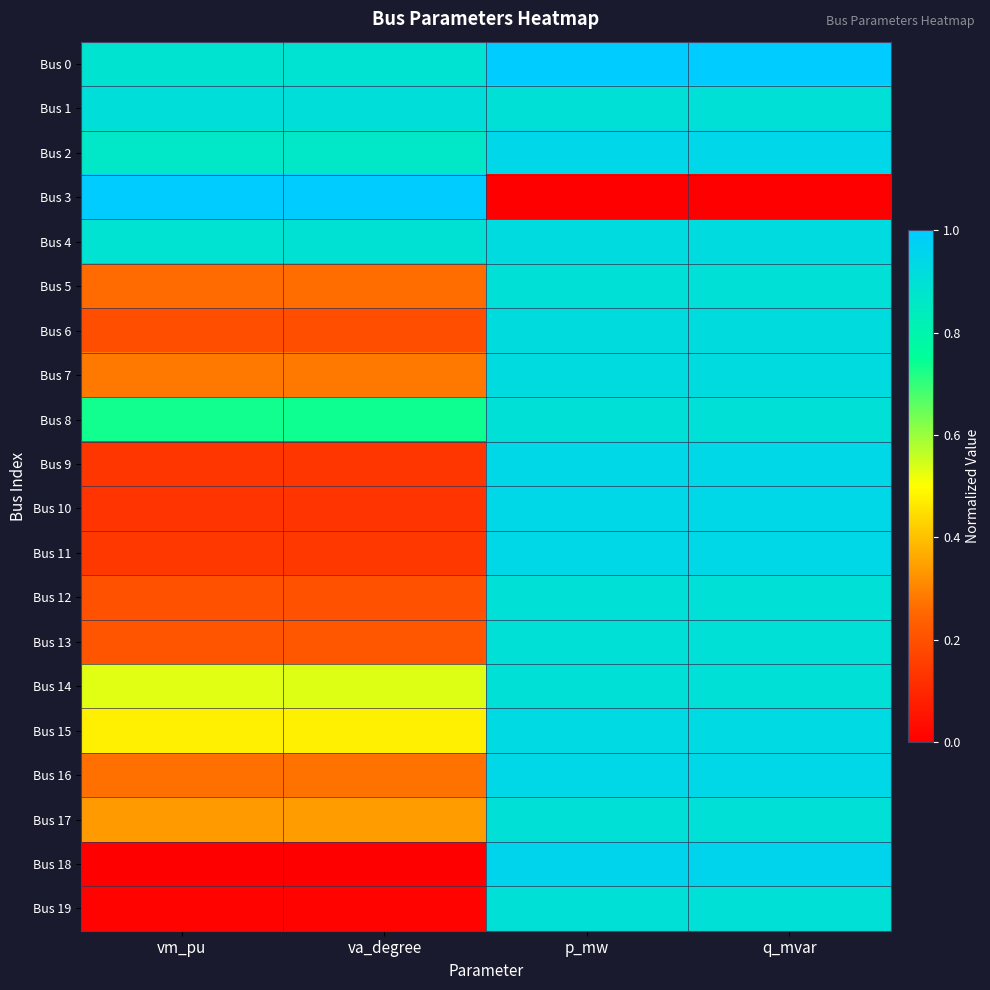

Rank the series at p_mw from lowest to highest value.

Bus 3, Bus 1, Bus 5, Bus 8, Bus 12, Bus 13, Bus 14, Bus 17, Bus 19, Bus 6, Bus 7, Bus 4, Bus 15, Bus 10, Bus 11, Bus 9, Bus 16, Bus 2, Bus 18, Bus 0